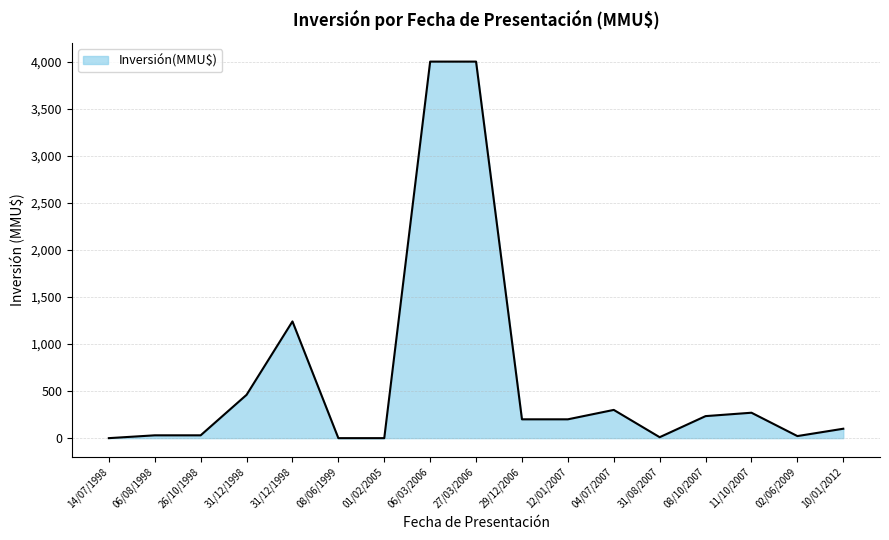

How many interior local peaks (higher than both neighbors) does the data have?

3